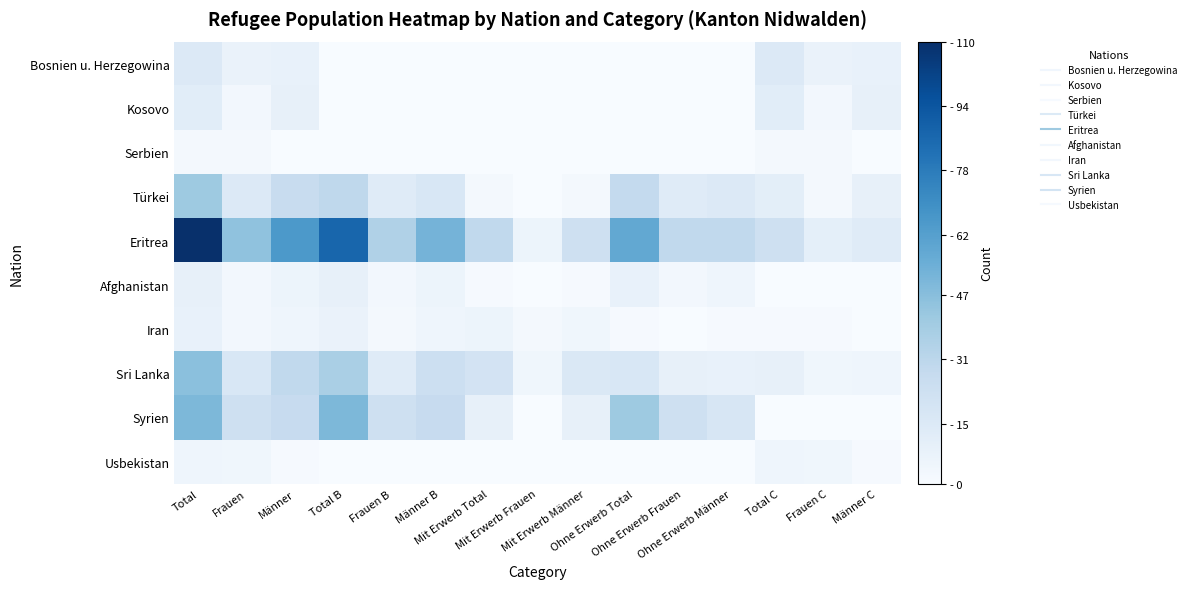

Which category has the highest value across all series?

Total